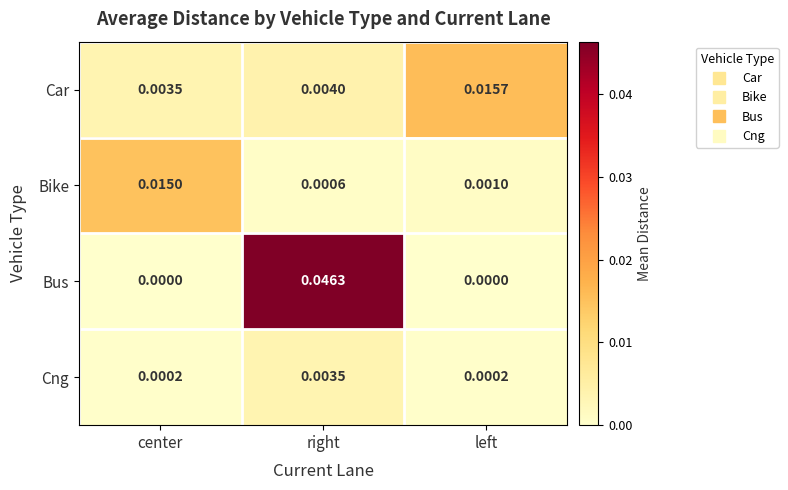

Which series changed the most between center and right?

Bus